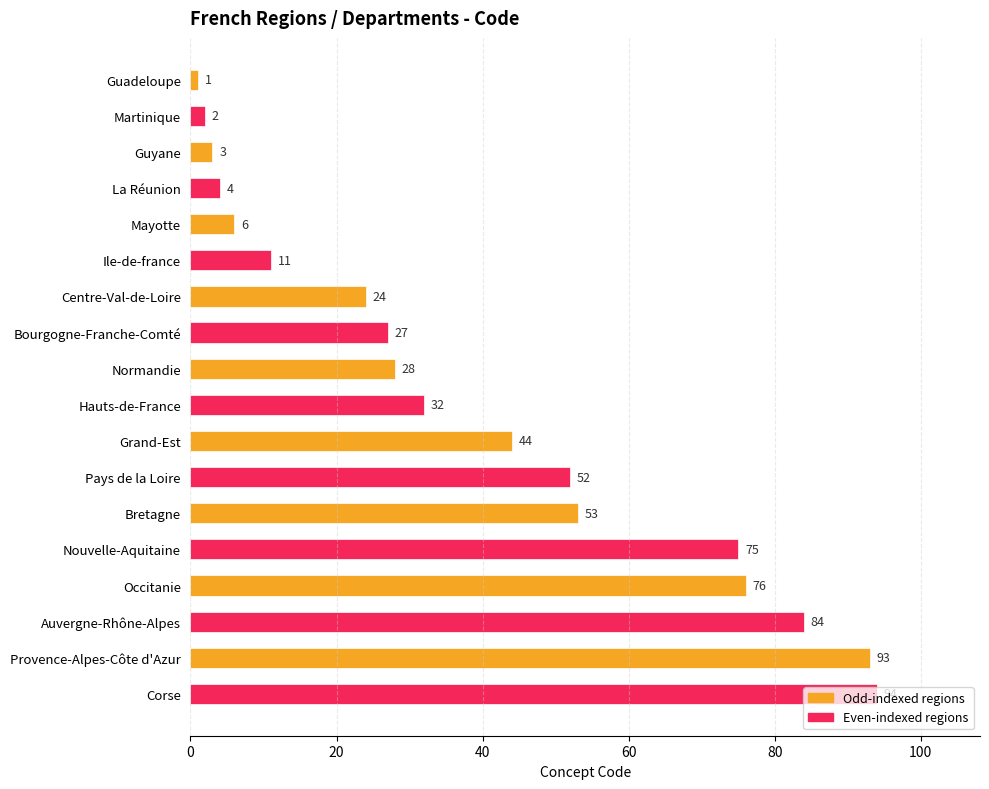

The chart shows a value of 36 at Auvergne-Rhône-Alpes. True or false?

False